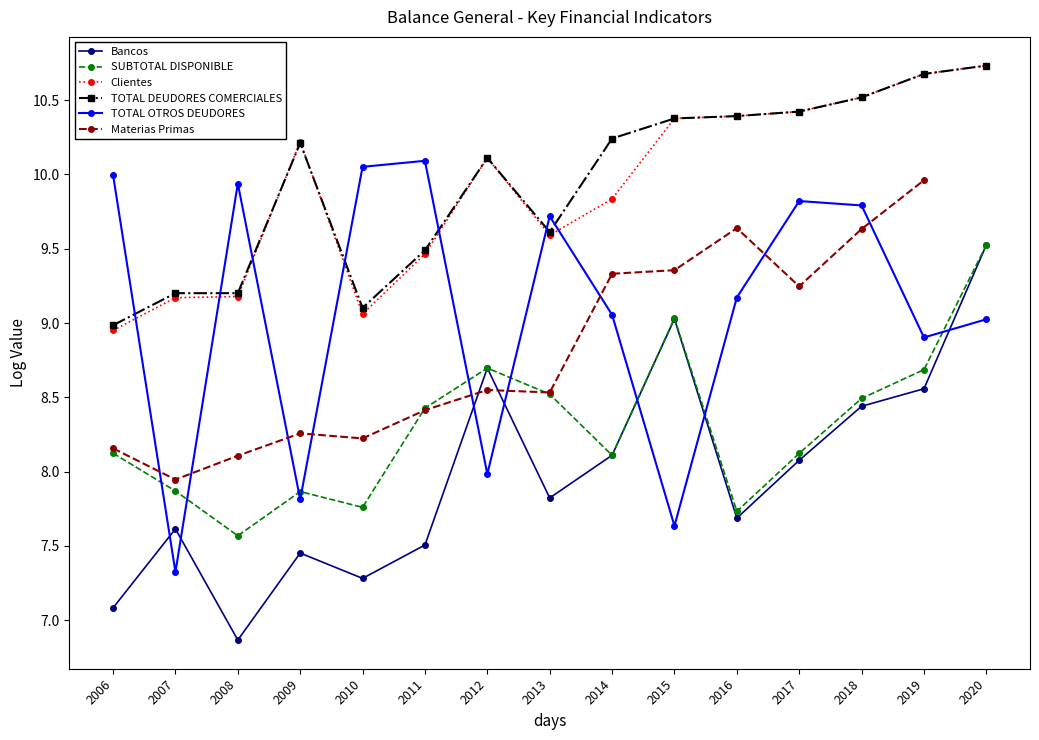

True or false: TOTAL OTROS DEUDORES has more than 1 points higher than both neighbors.

True